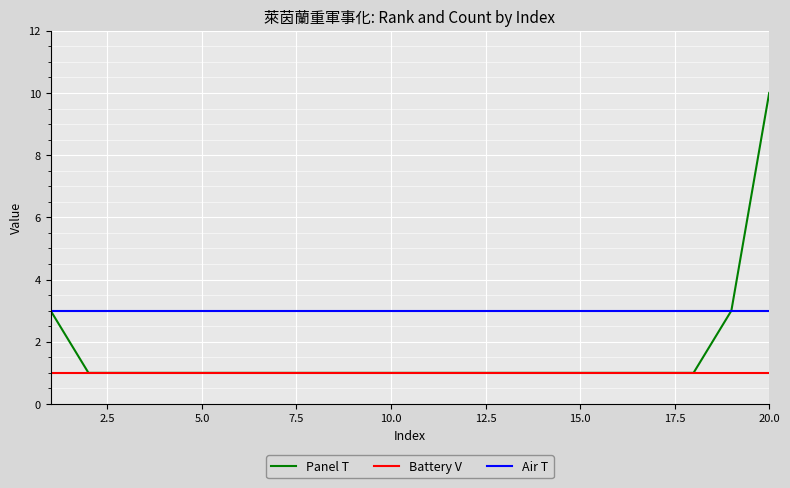

True or false: Battery V and Air T intersect in this chart.

False